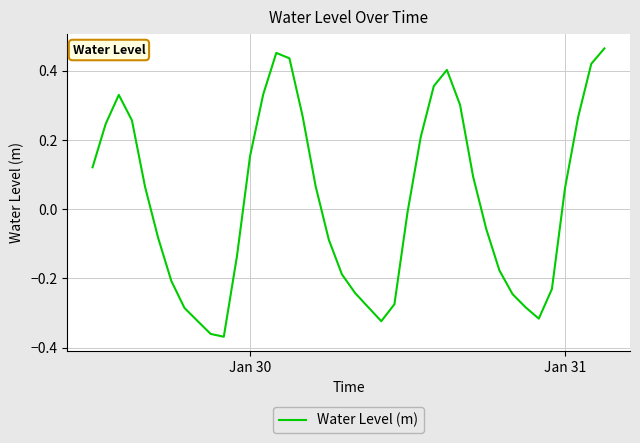

What is the difference between the maximum and minimum values?

0.8